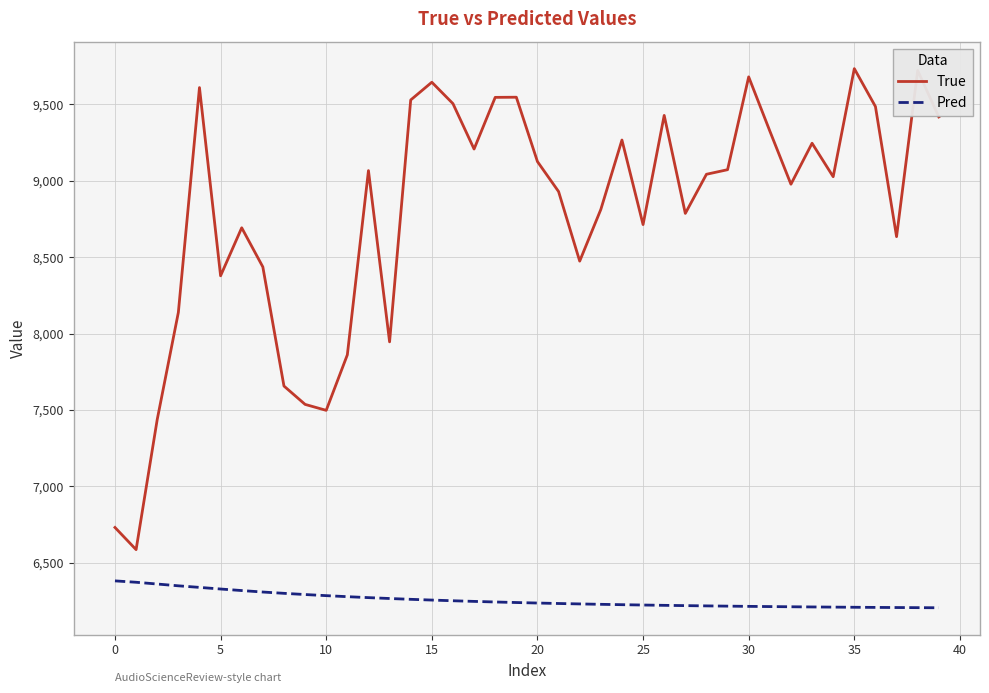

What is the maximum value for Pred?

6382.7